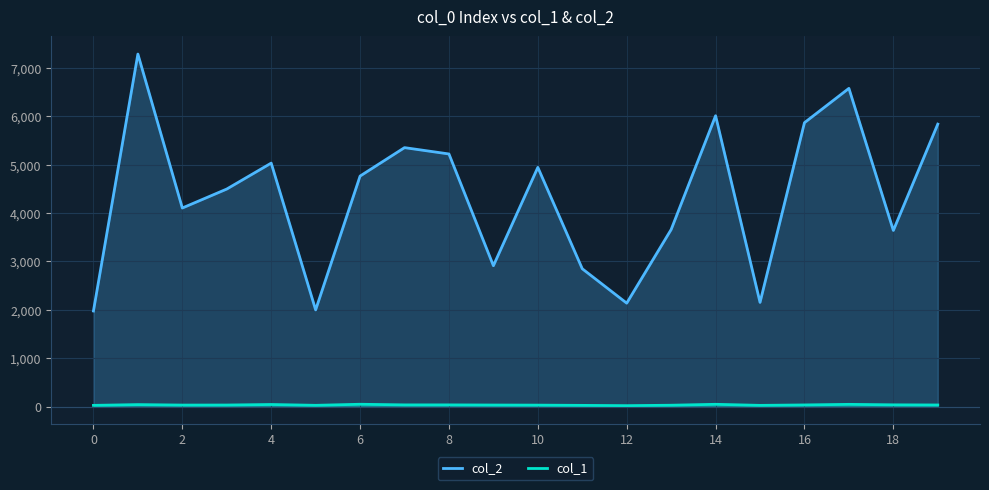

Is the value of col_1 at 14 greater than the value of col_2 at 12?

No